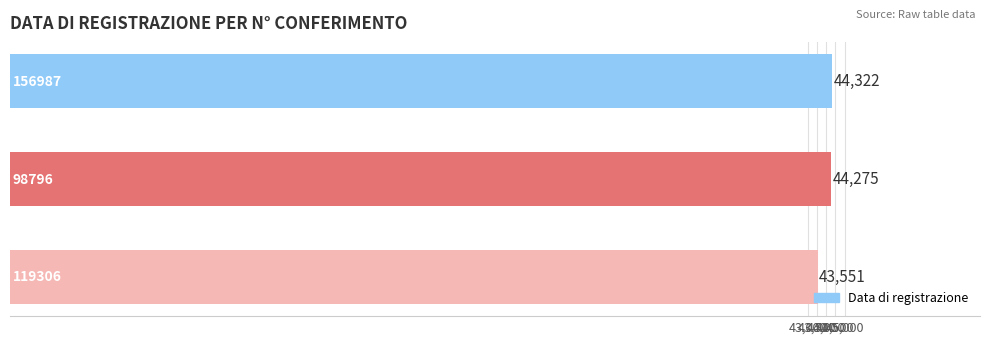

What is the sum of all values?

132148